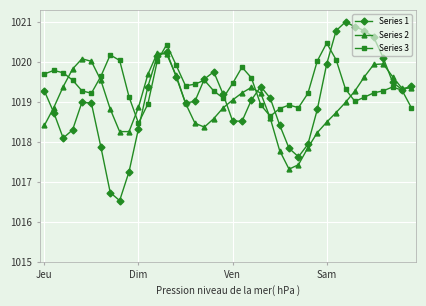

What are all the series names shown in the legend?

Series 1, Series 2, Series 3